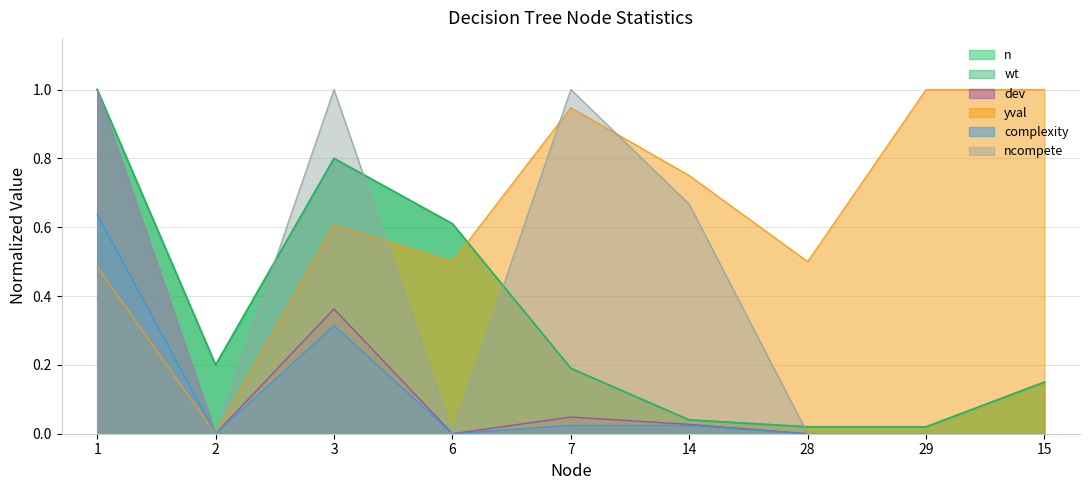

Which series has the widest spread of values?

yval